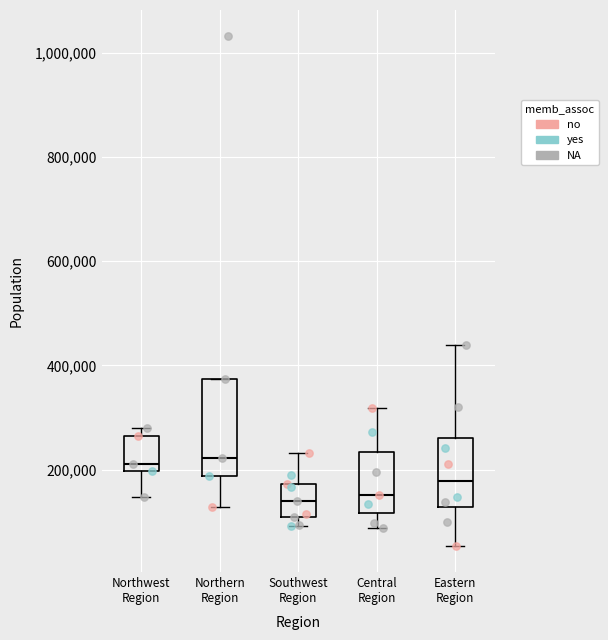

Comparing the boxes themselves (not the whiskers), which one is the tallest?

Northern Region